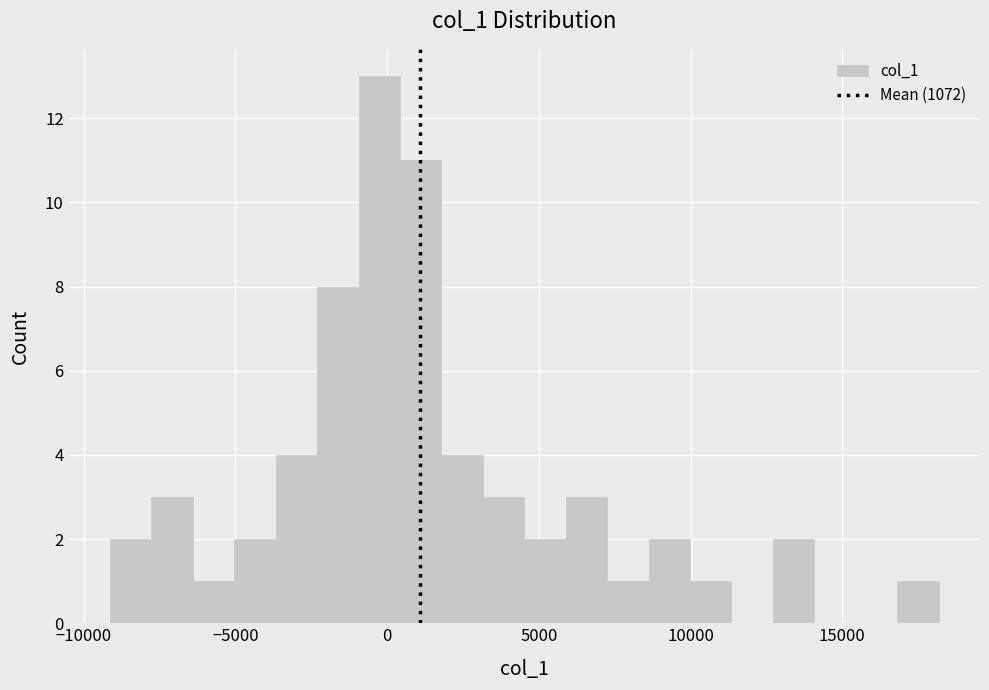

Read against the x-axis, roughly where is the centre of the tallest bar?

-500